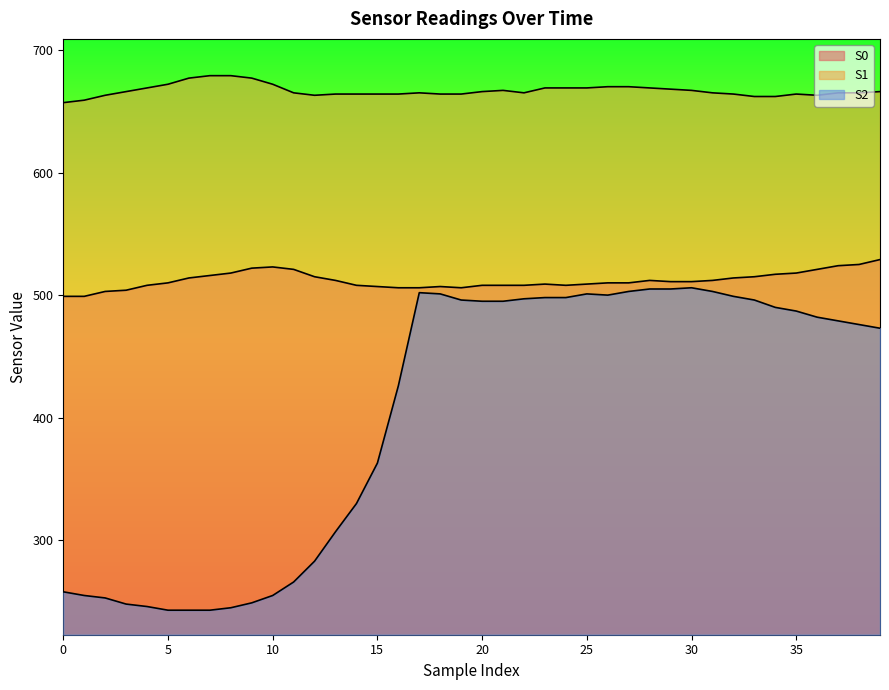

Does the chart have visible grid lines?

No